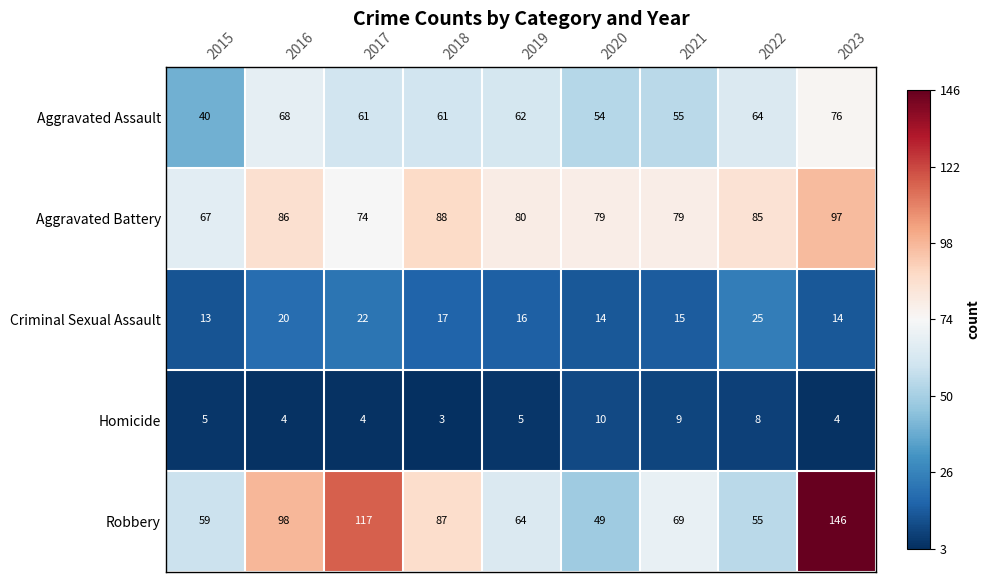

Which category has the lowest value in the Criminal Sexual Assault series?

2015